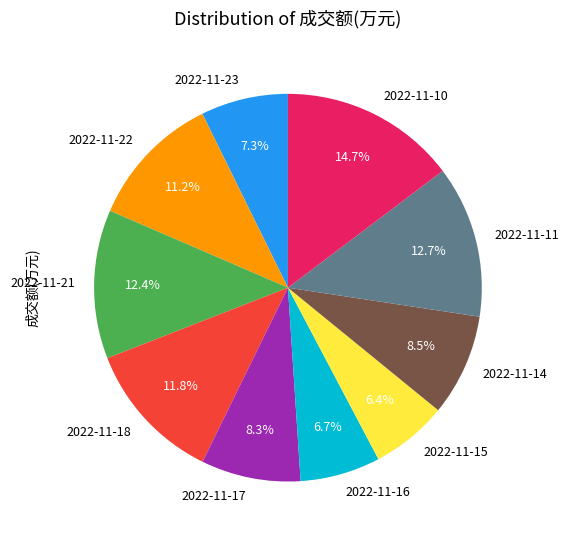

Which has a higher value, 2022-11-23 or 2022-11-21?

2022-11-21